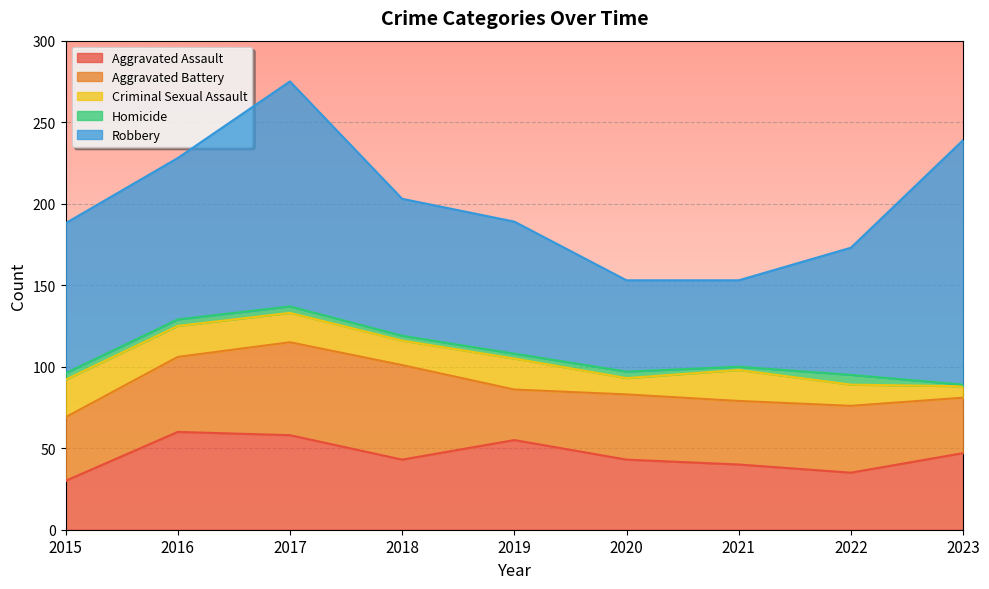

Read the Criminal Sexual Assault value at 2023.

7